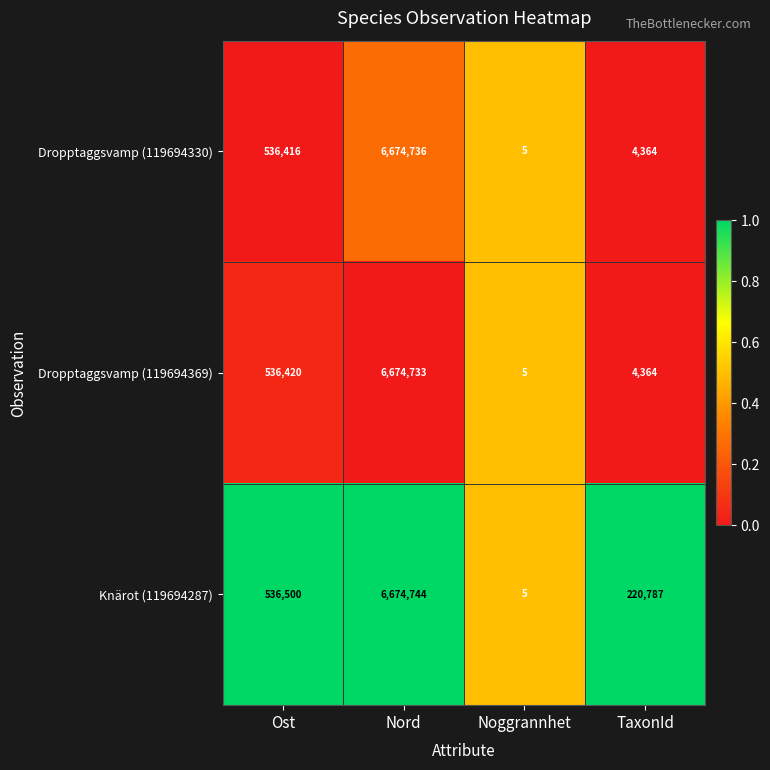

What value does the Dropptaggsvamp (119694330) series have at Ost?

536416